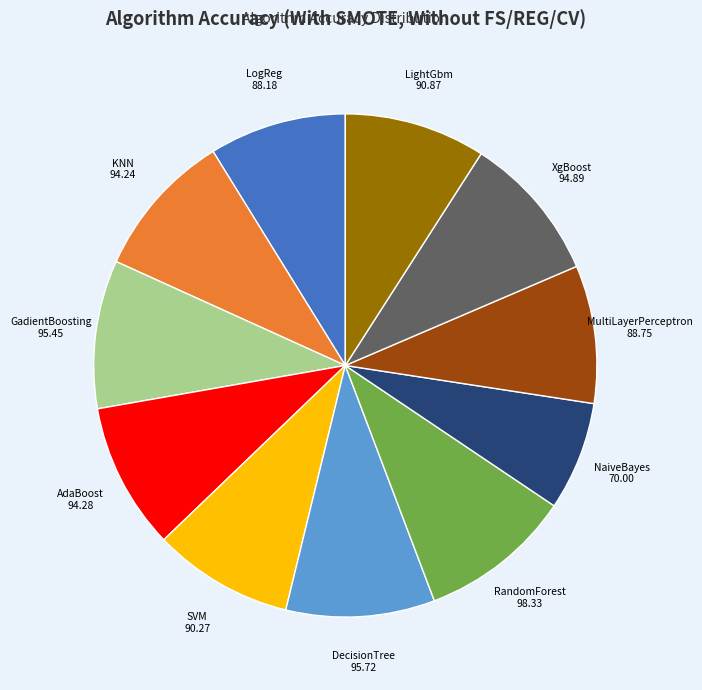

Is it true that XgBoost is 21% of the pie?

False